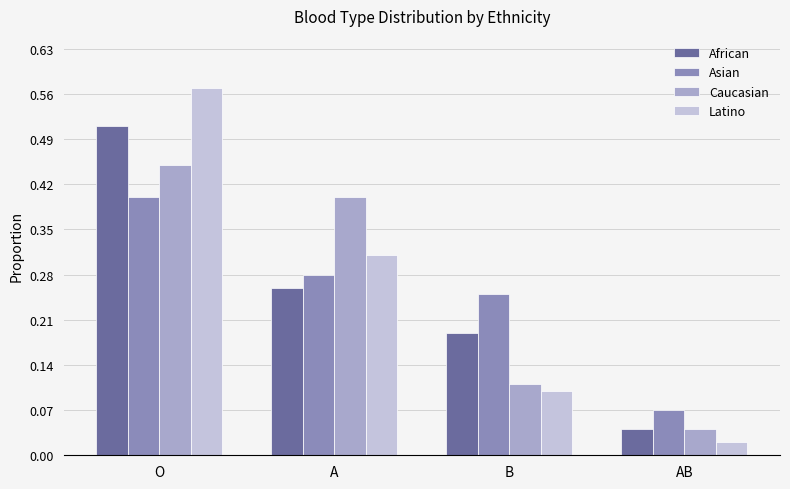

What is the value of the Caucasian bar at the 2nd from the left?

0.4